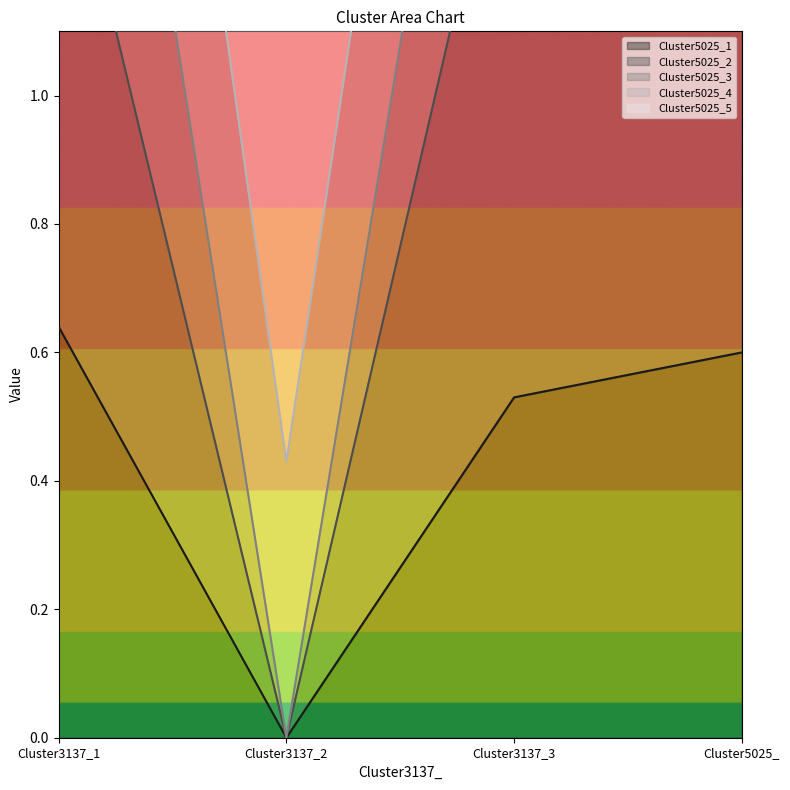

True or false: Cluster5025_2 and Cluster5025_3 cross at least once.

False